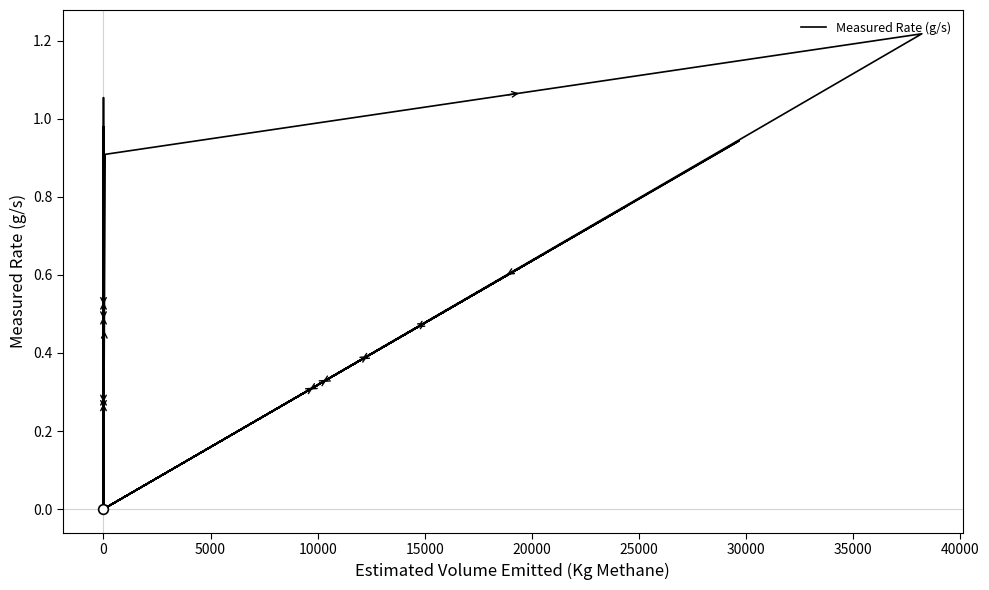

What is the difference between the second highest and second lowest values?

1.1